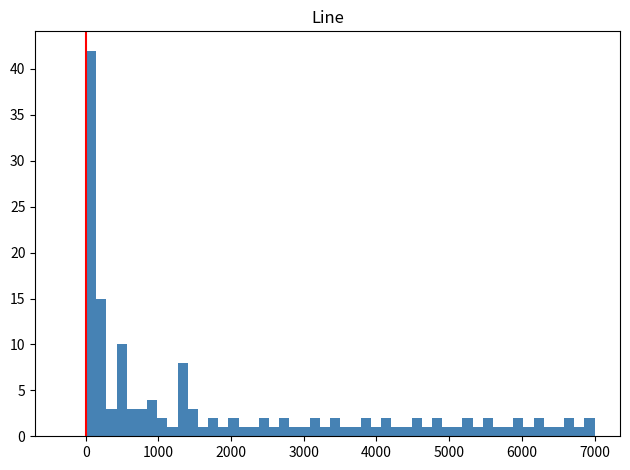

Around what value on the x-axis is the tallest bar? Give the approximate position of its centre, as read against the axis.

100